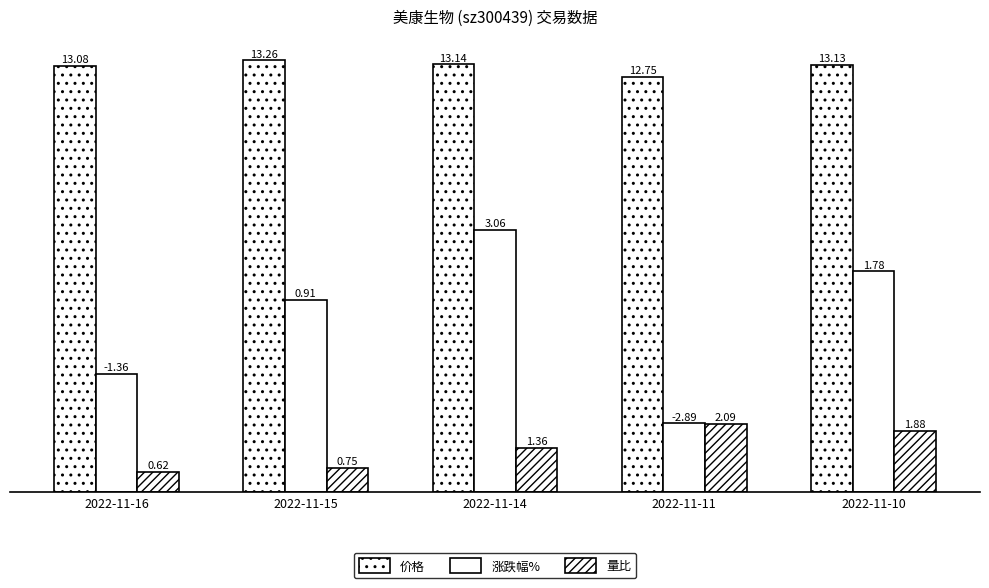

Reading left to right, transcribe all the data shown in this chart.

价格: 13.1	13.3	13.1	12.8	13.1
涨跌幅%: 3.6	5.9	8.1	2.1	6.8
量比: 0.6	0.8	1.4	2.1	1.9